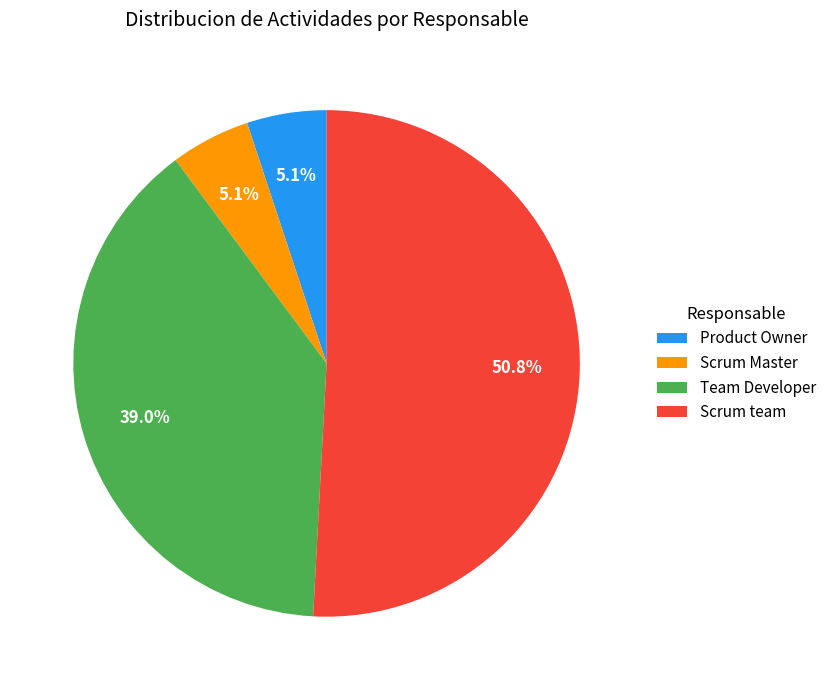

What is the majority slice?

Scrum team